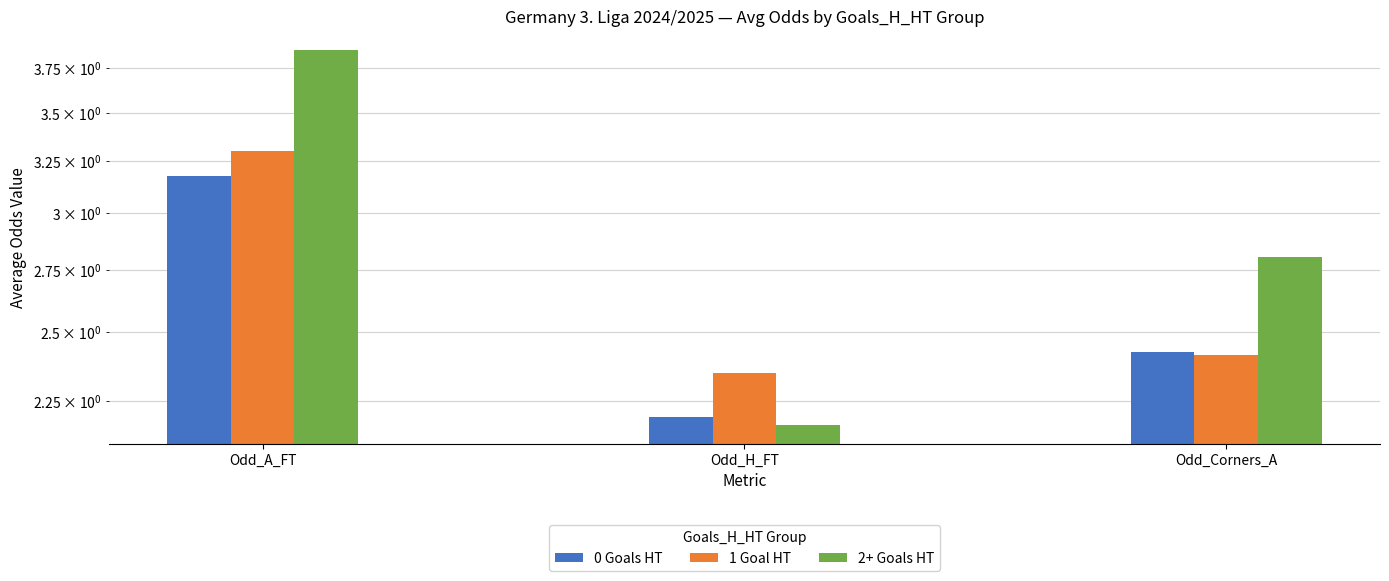

What is the label of the 2nd bar from the left?

Odd_H_FT